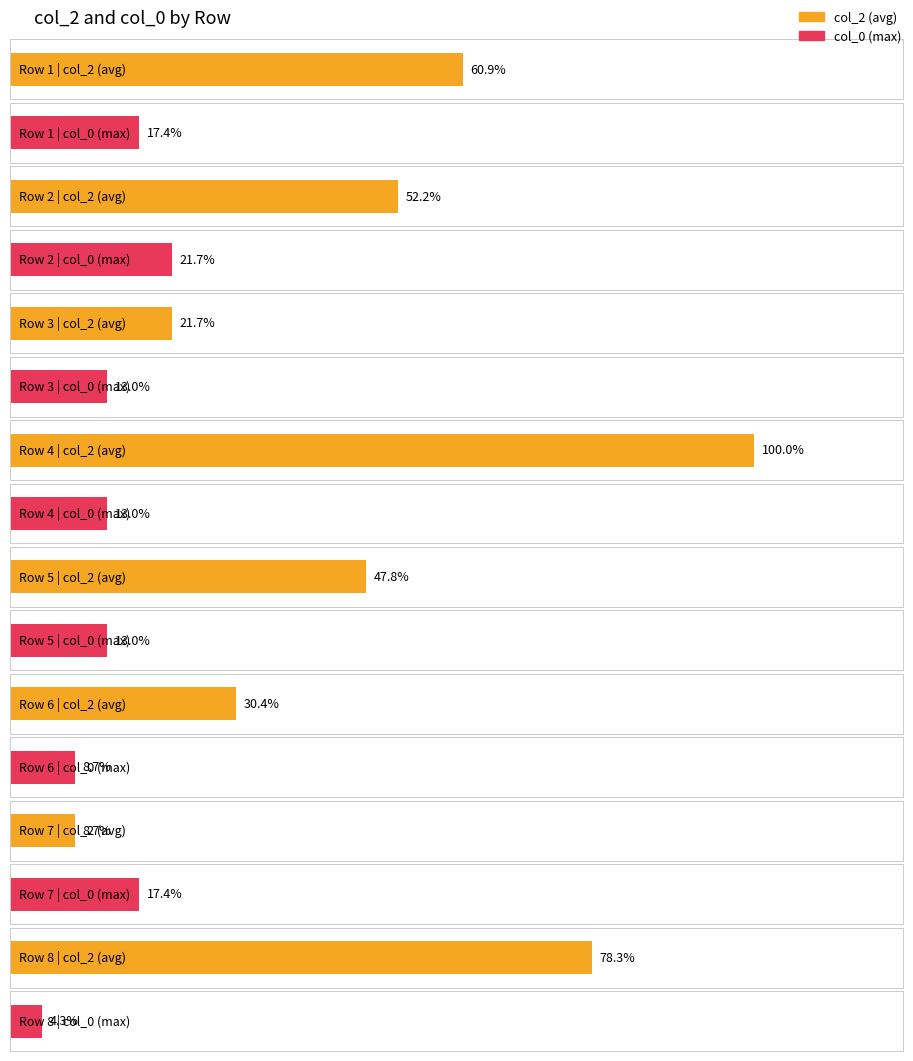

List the series in order of their peak value, lowest first.

col_0, col_2